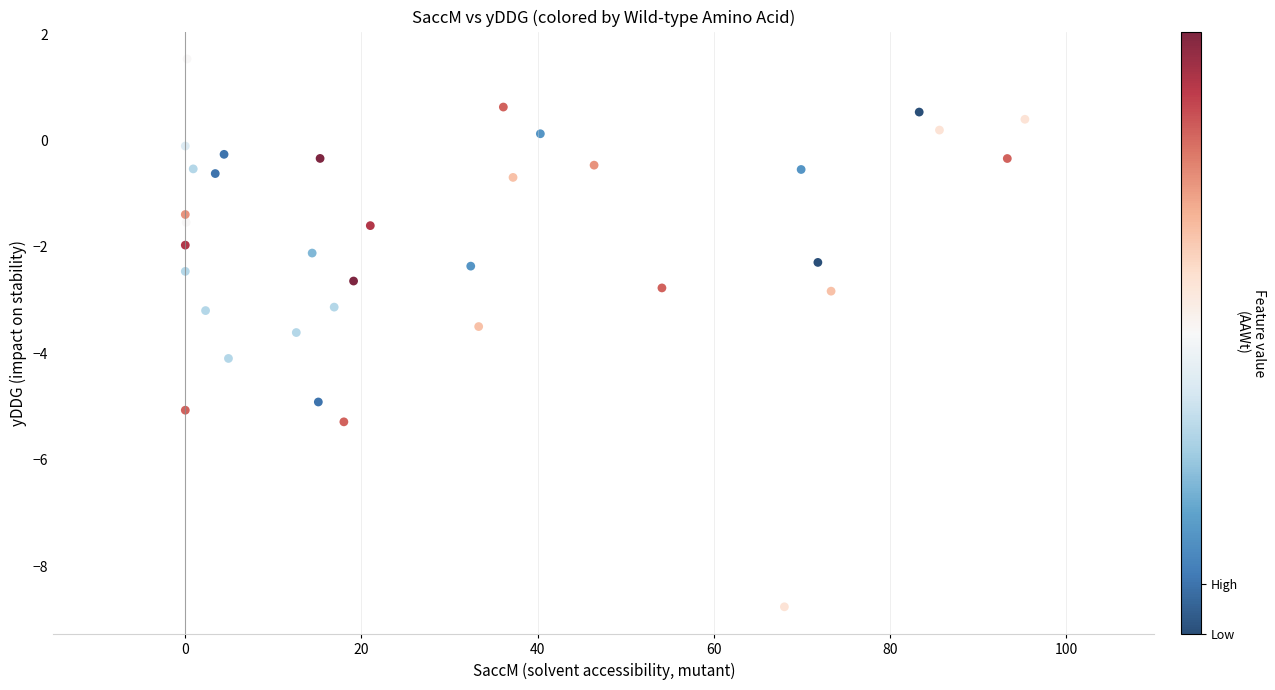

What is the range of Y values (max minus min)?

10.3